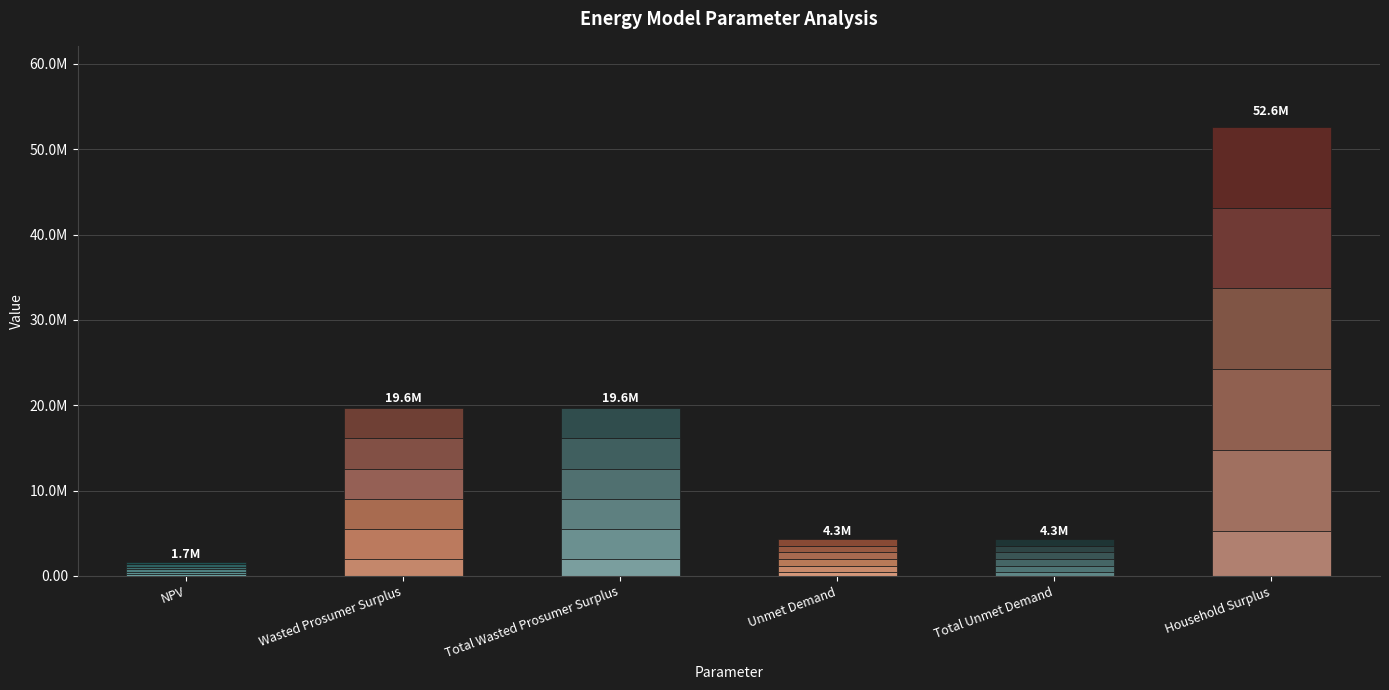

At which label does the data first exceed 1964577?

Wasted Prosumer Surplus